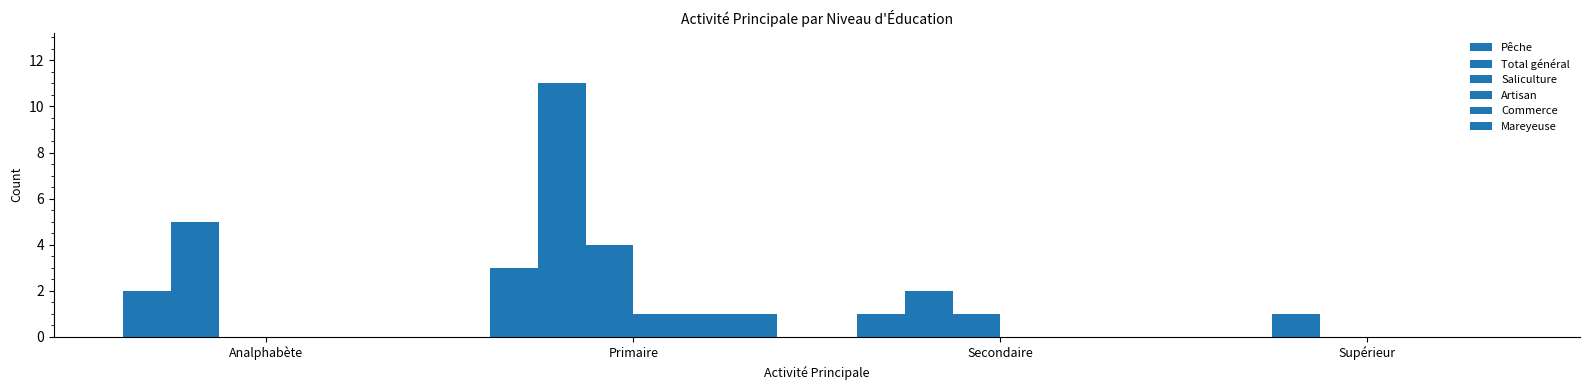

At which category is the sum across all series the highest?

Primaire